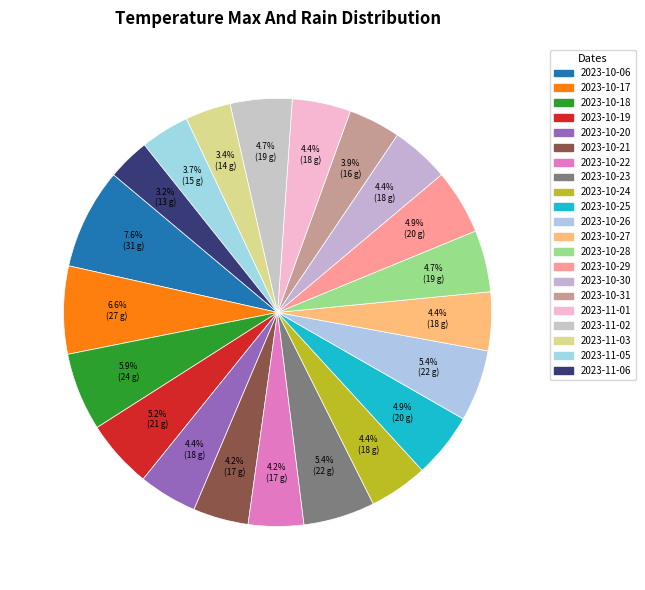

How many slices are in this pie chart?

21